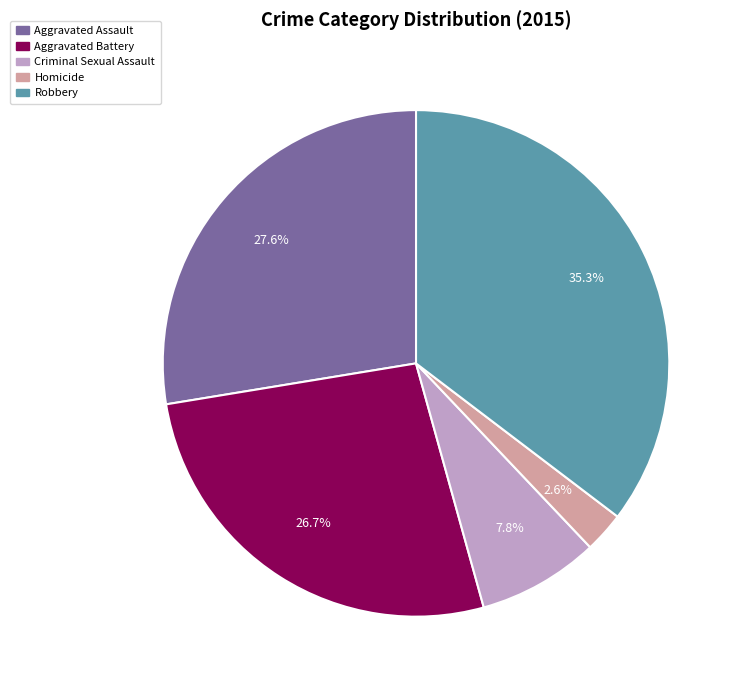

What percentage is the Aggravated Battery slice, to the nearest percent?

27%